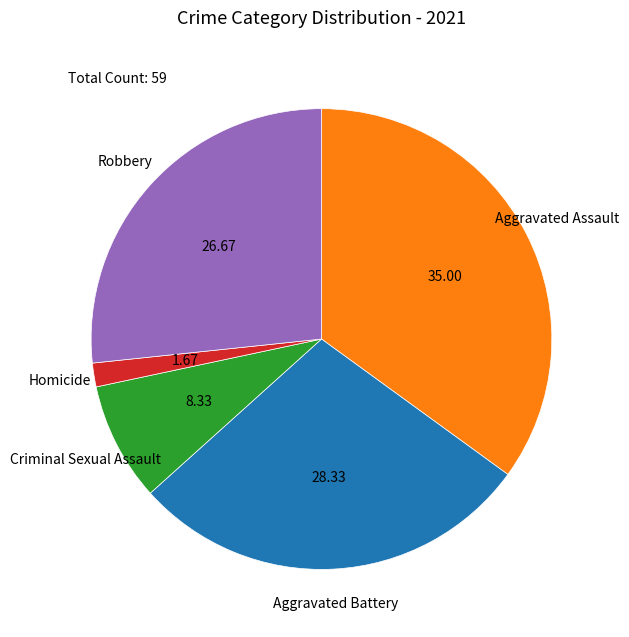

True or false: Aggravated Assault accounts for 35% of the total.

True